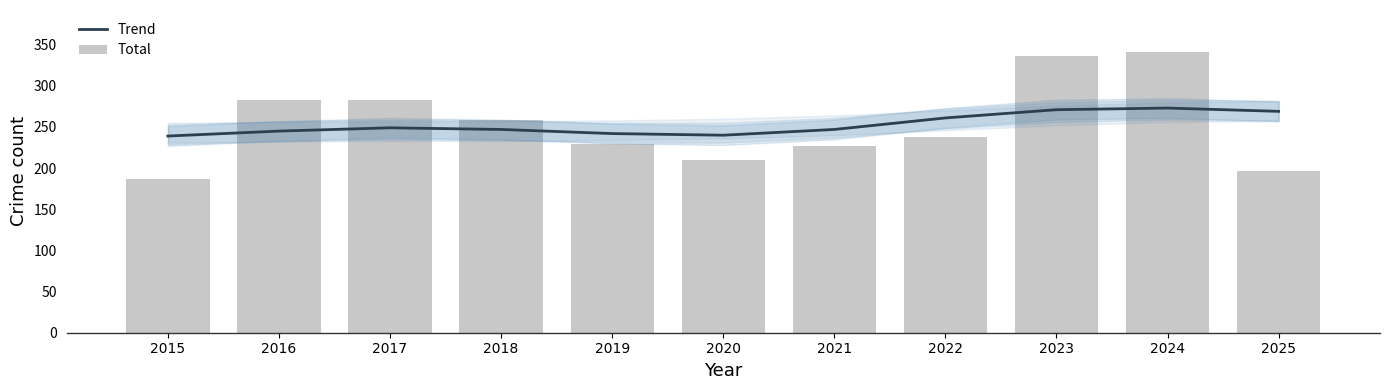

What is the total value across all series at 2023?

607